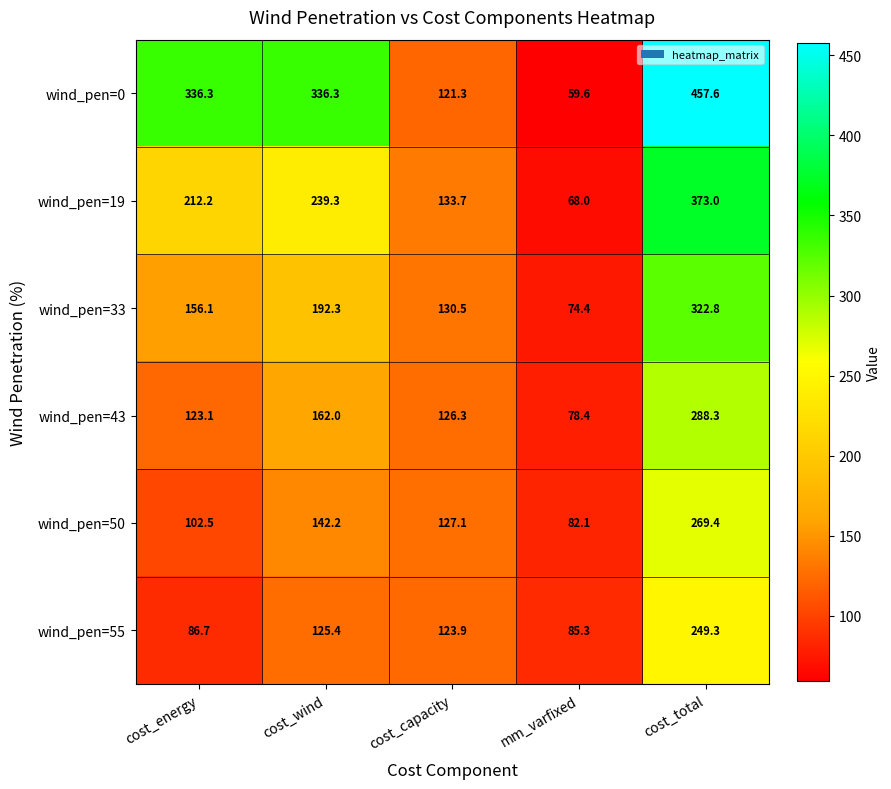

List the series in order of their peak value, highest first.

wind_pen=0, wind_pen=19, wind_pen=33, wind_pen=43, wind_pen=50, wind_pen=55